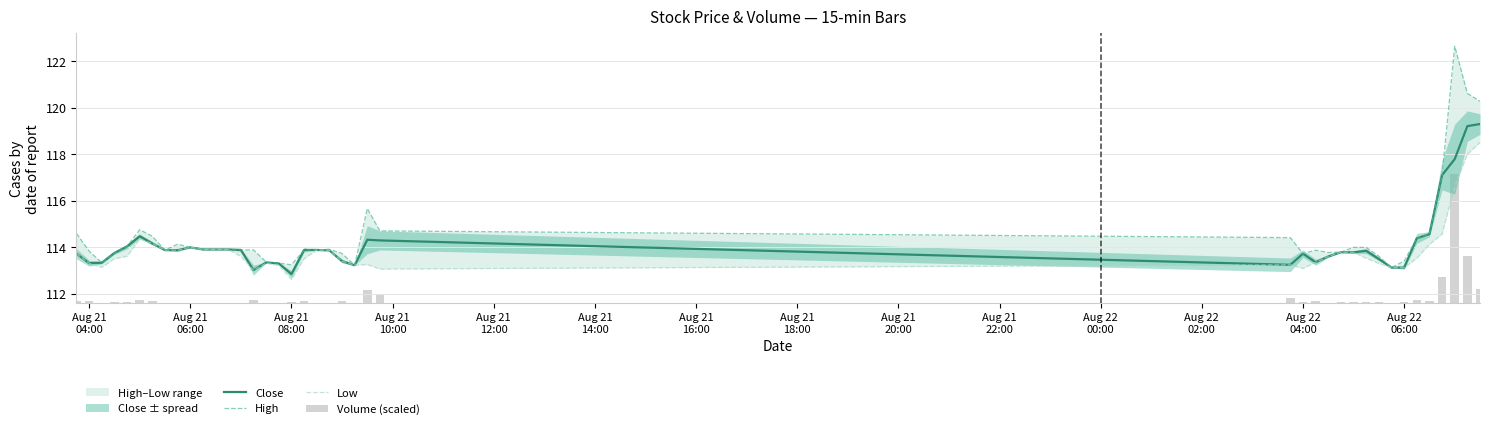

The Low series shows 77.2 at Aug 21
04:00. True or false?

False